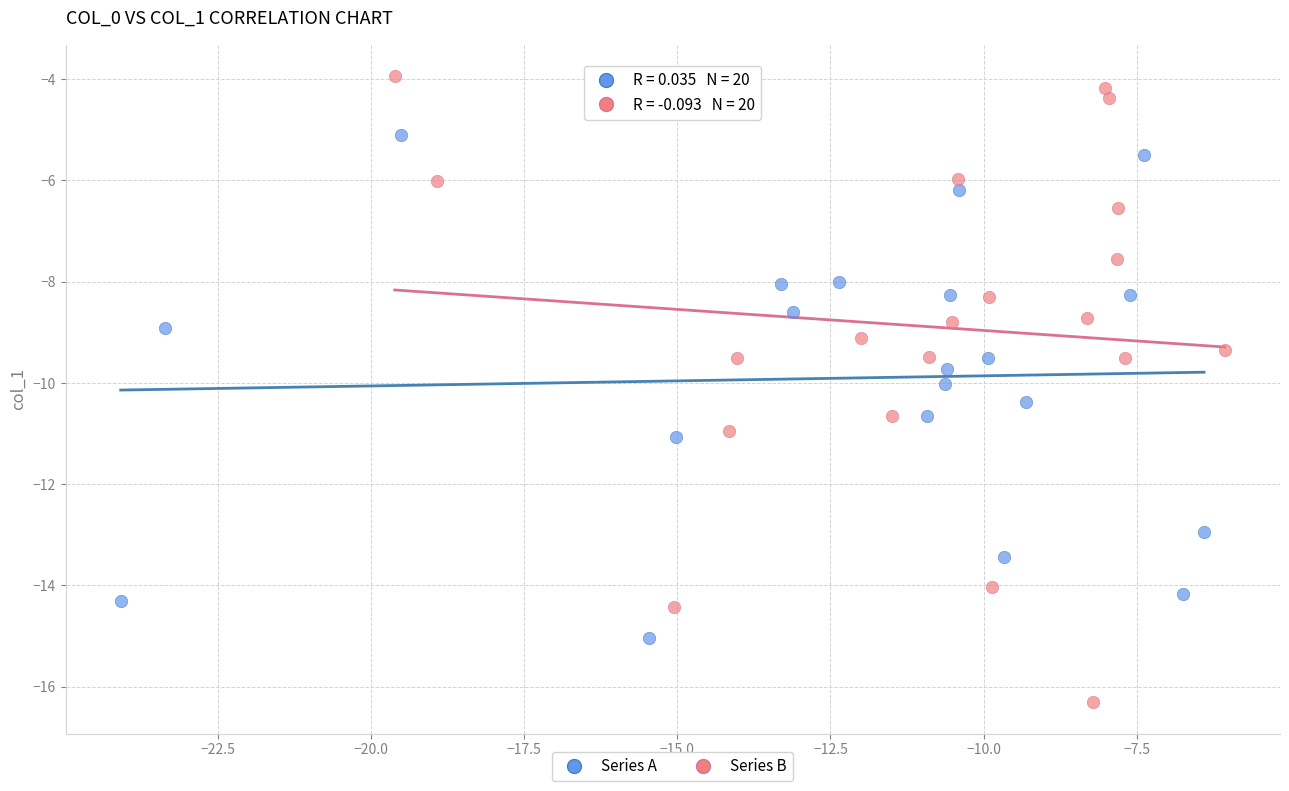

Which series reaches the minimum Y coordinate?

Series B